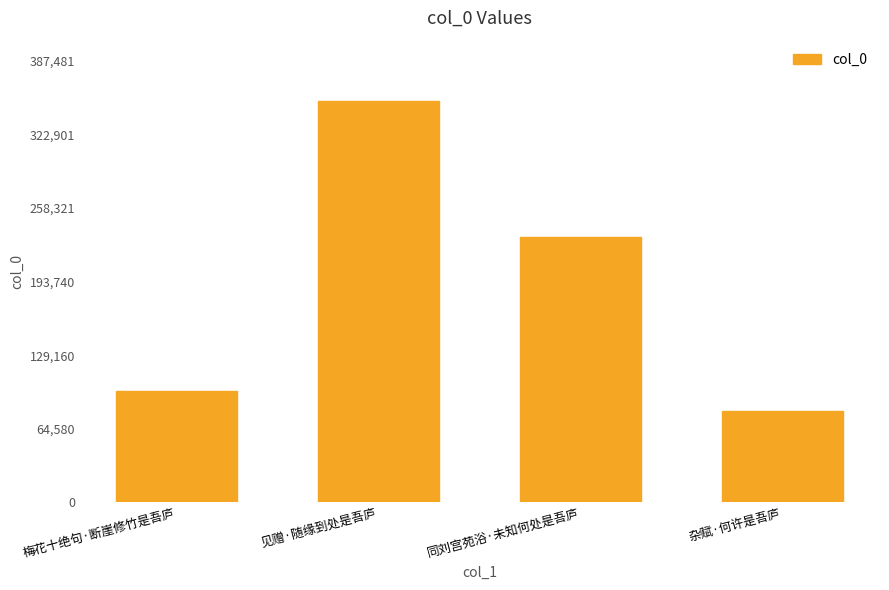

Are the bars grouped side by side (vs. stacked)?

No